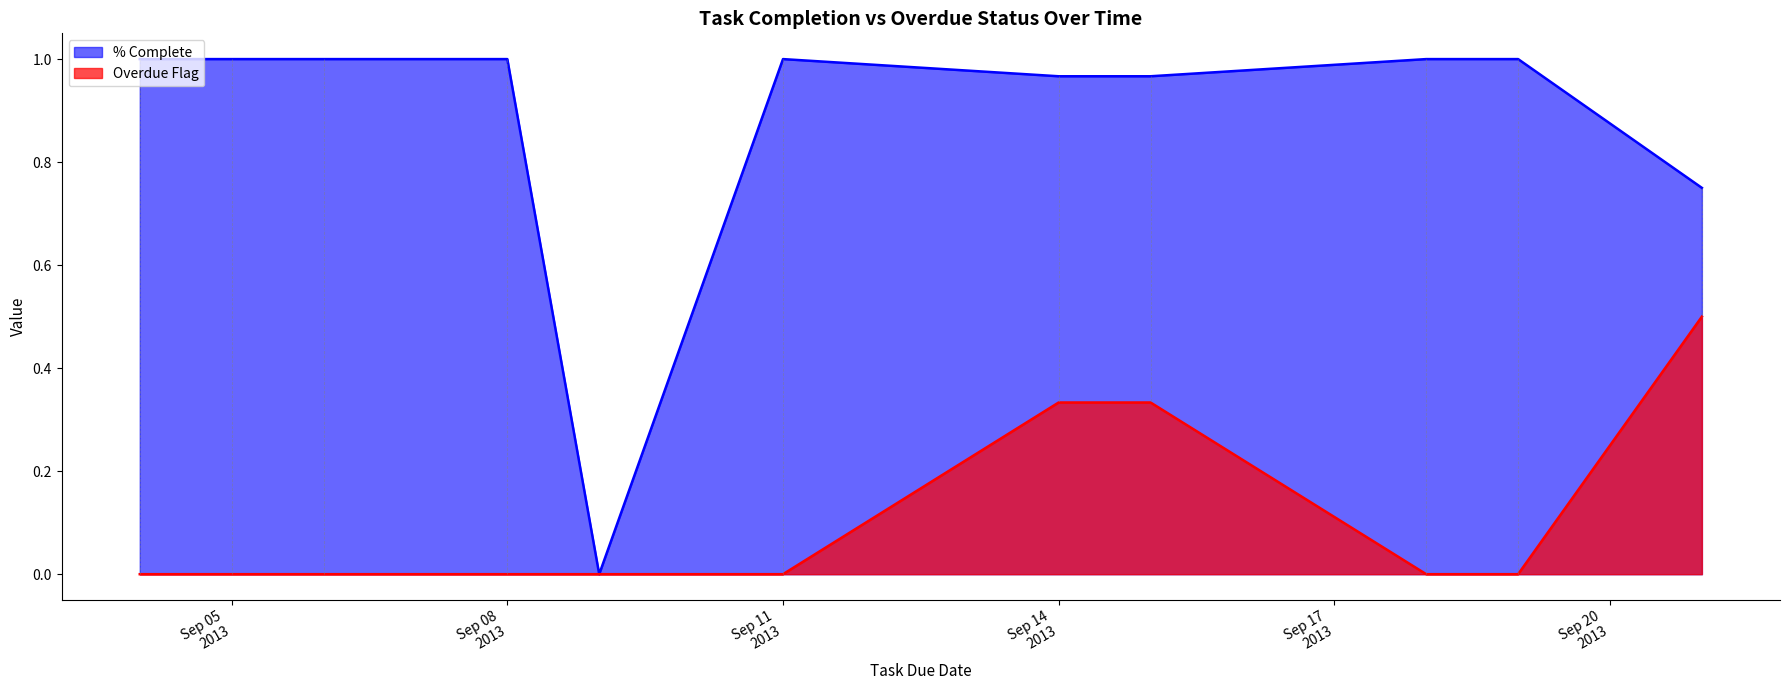

Rank the series by their average value, from lowest to highest.

Overdue Flag, % Complete